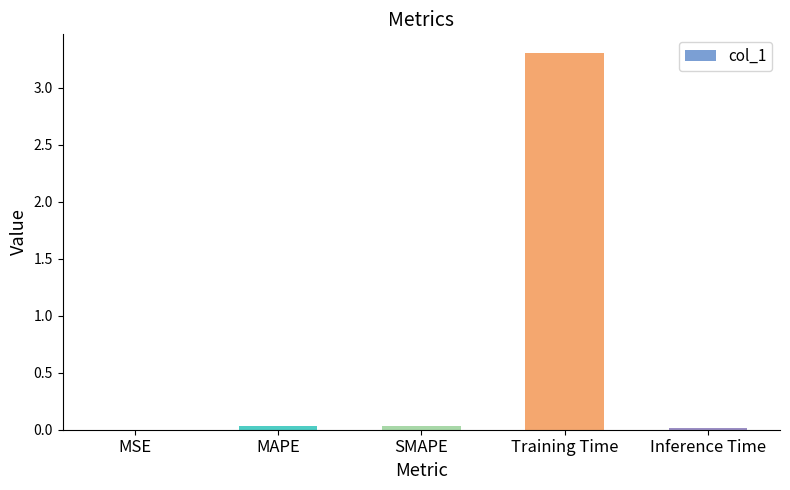

What is the sum of all values?

3.4